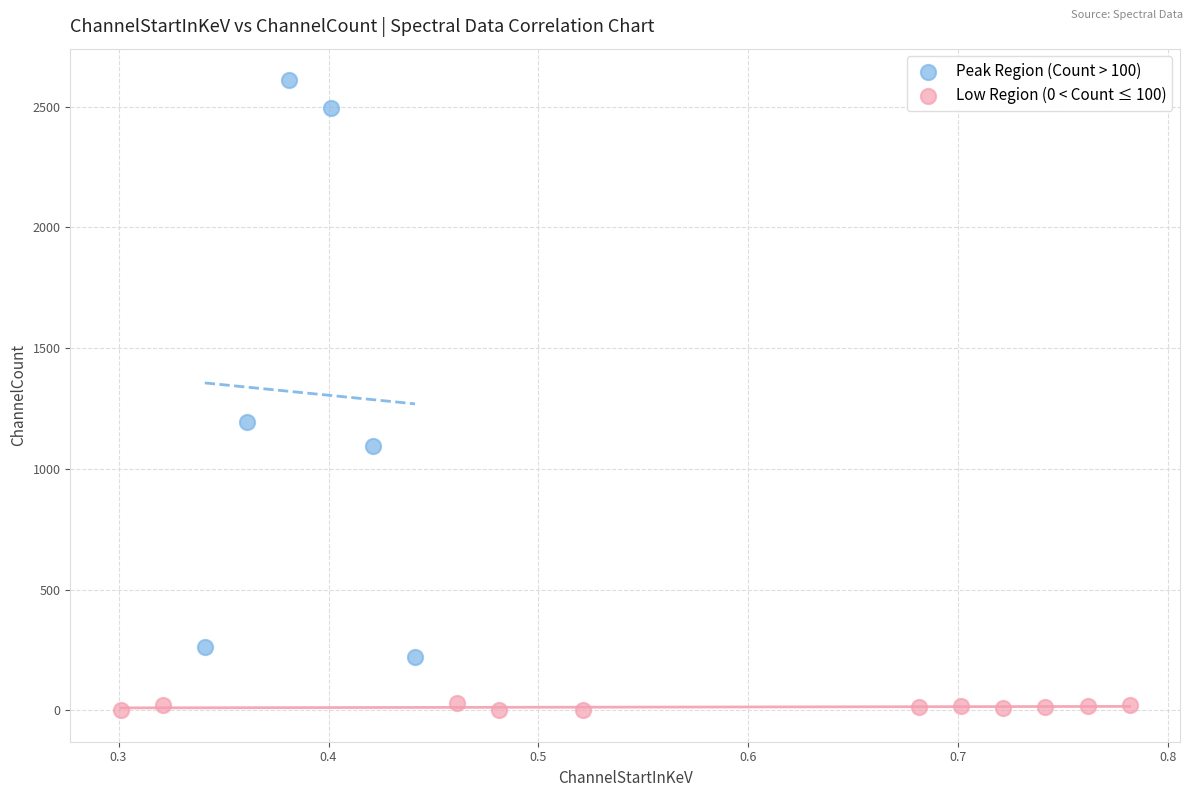

Which series contains the lowest Y value?

Low Region (0 < Count ≤ 100)